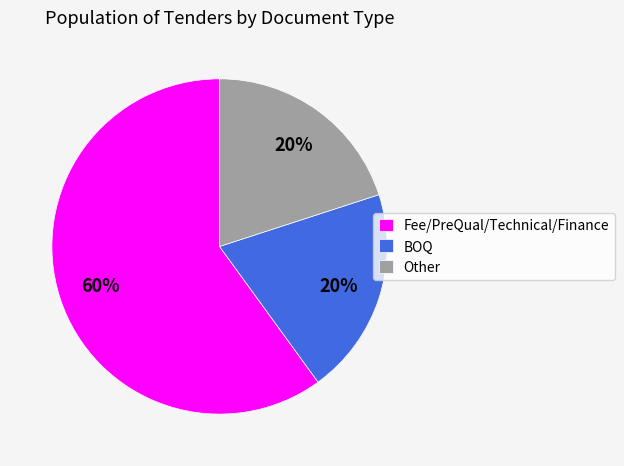

To the nearest percent, what is the difference between the Fee/PreQual/Technical/Finance and Other slice percentages?

40%